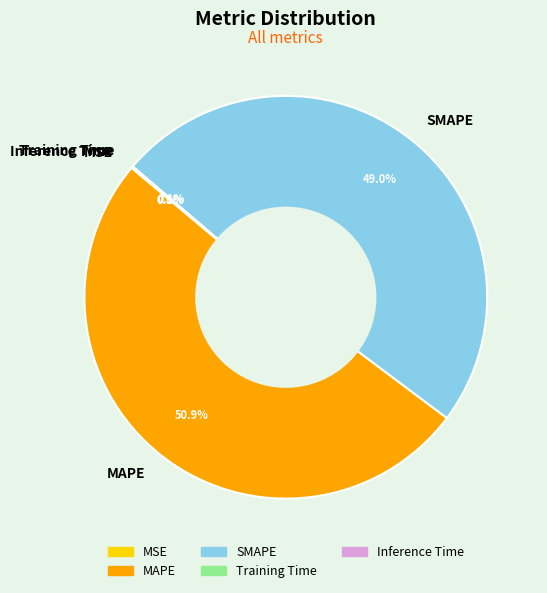

True or false: MAPE accounts for 51% of the total.

True